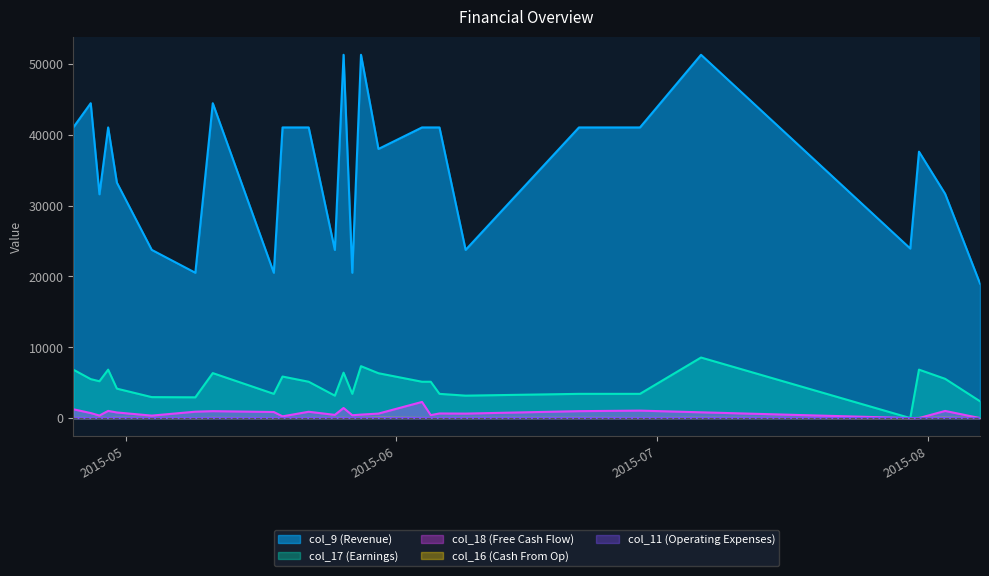

The value of col_17 (Earnings) at 2015-08-03 is 9141.5. True or false?

False